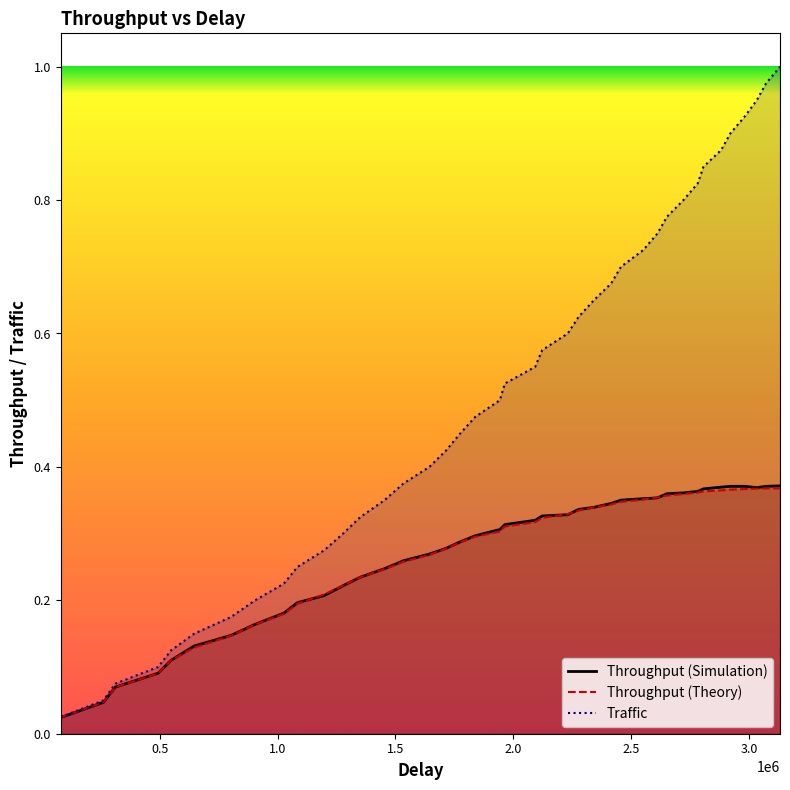

Which series has the largest range (max minus min)?

Traffic